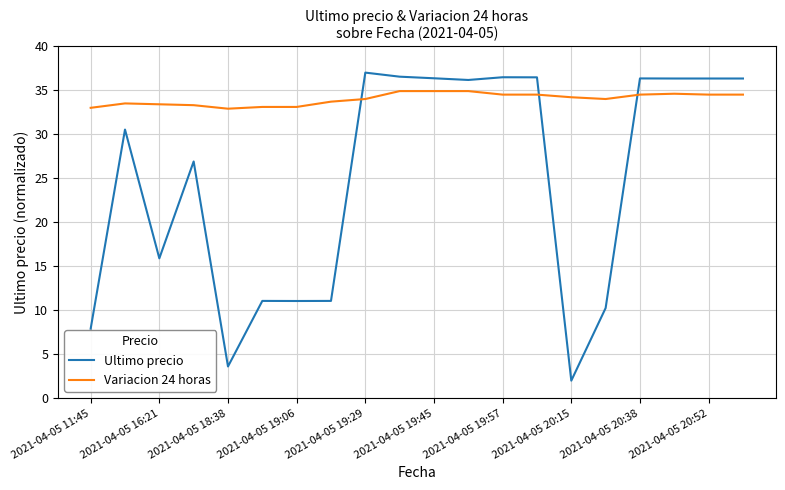

Which series has the widest spread of values?

Ultimo precio